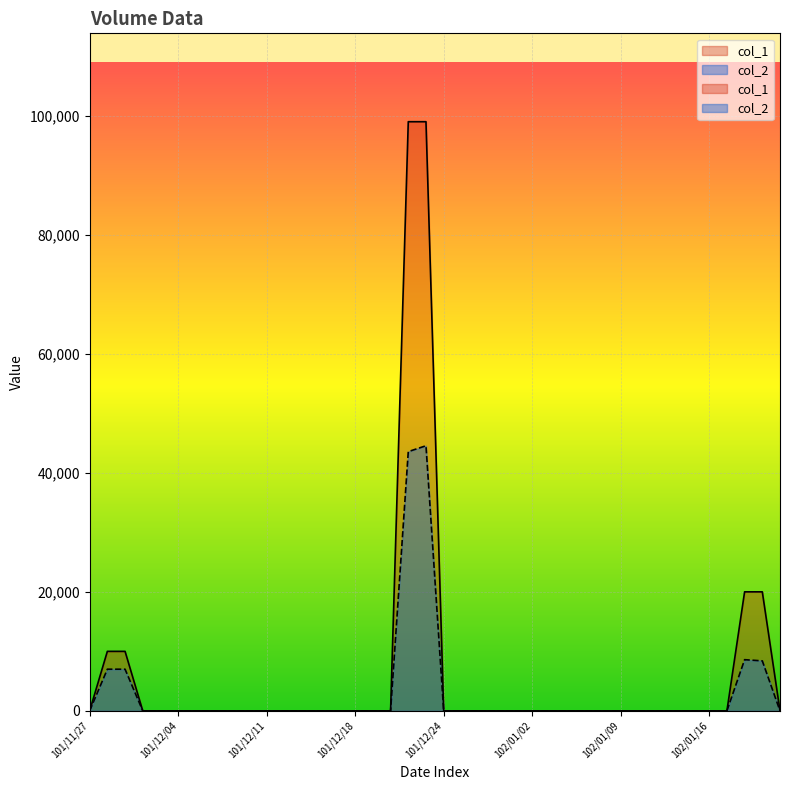

True or false: col_2 has a value of 20813 at 101/12/12.

False